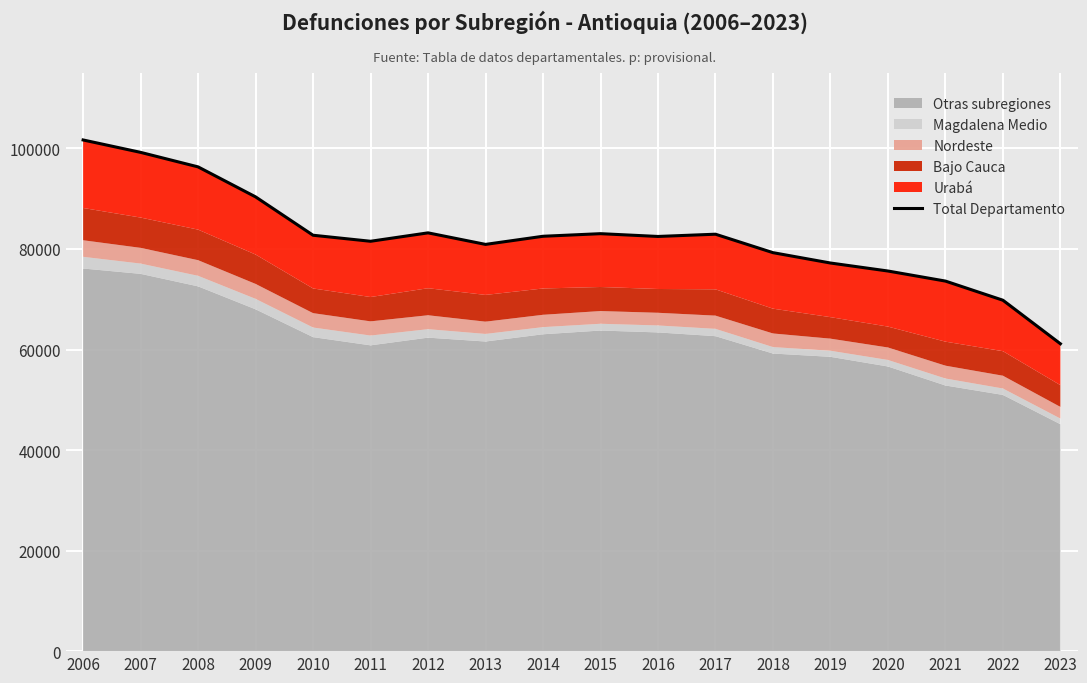

What is the smallest value displayed?

61140